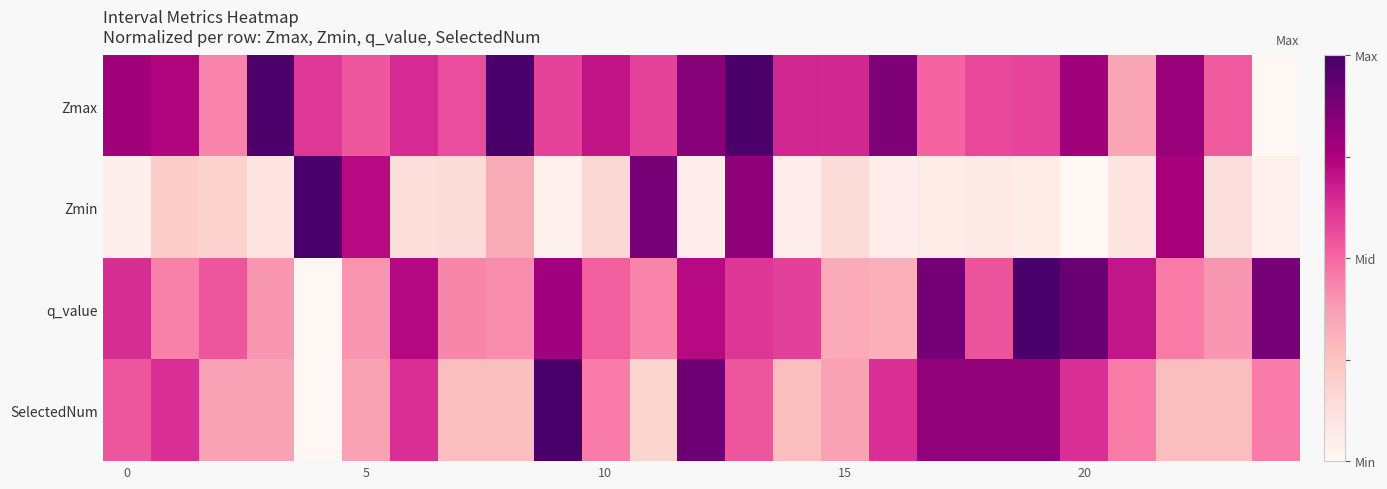

Which series has the largest total across all categories?

Zmax